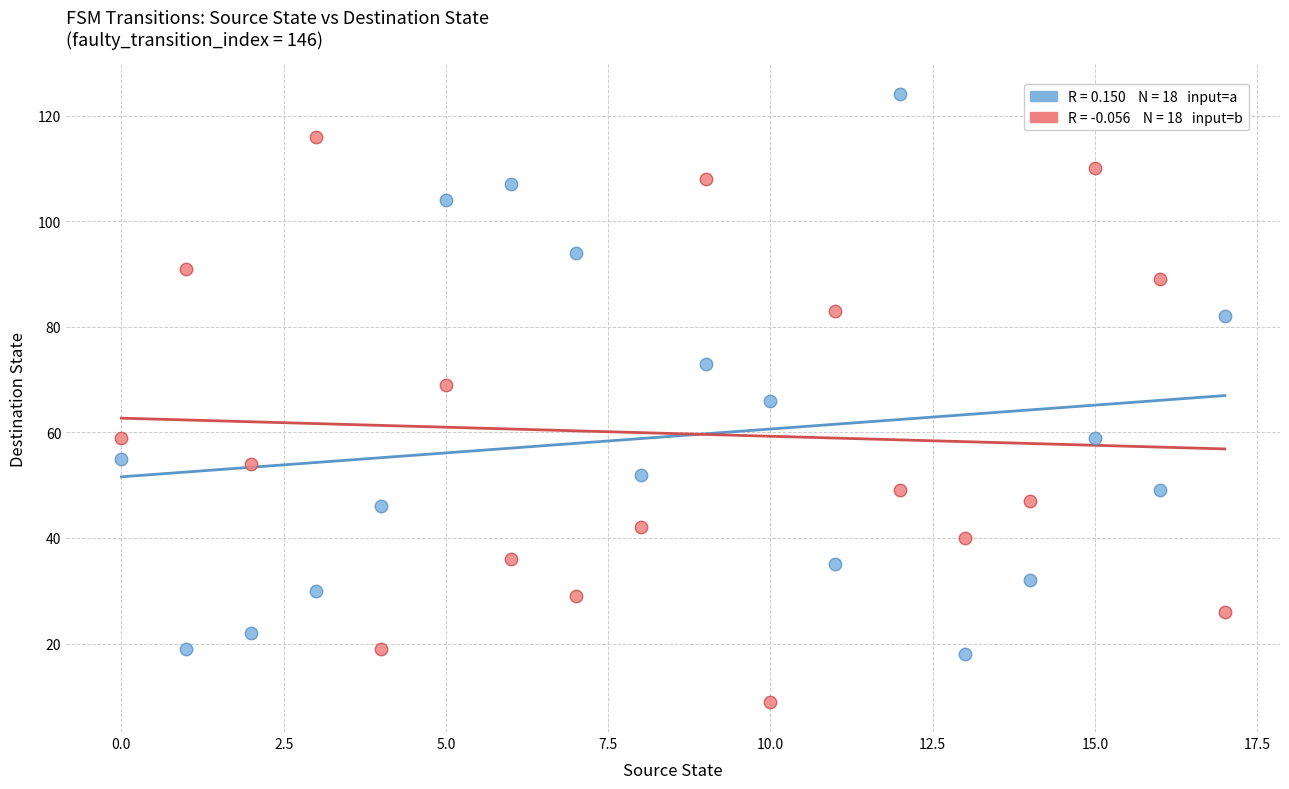

Across all data points, what is the range of Y values (max minus min)?

115